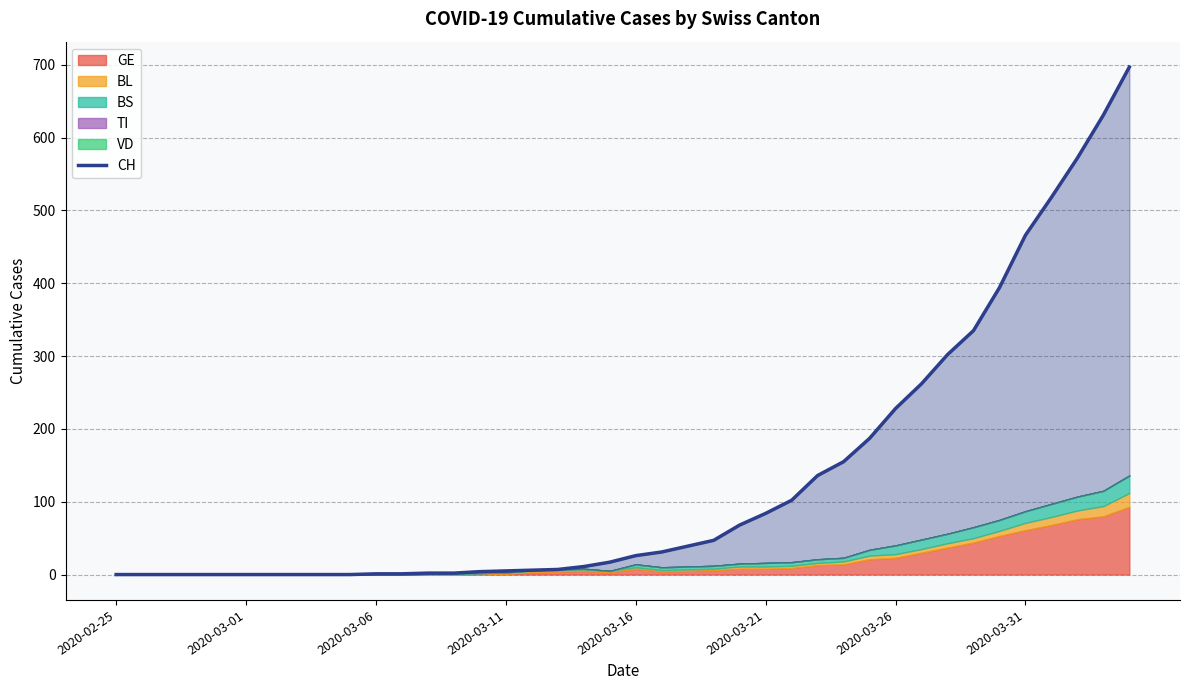

What position from the left is 11?

12